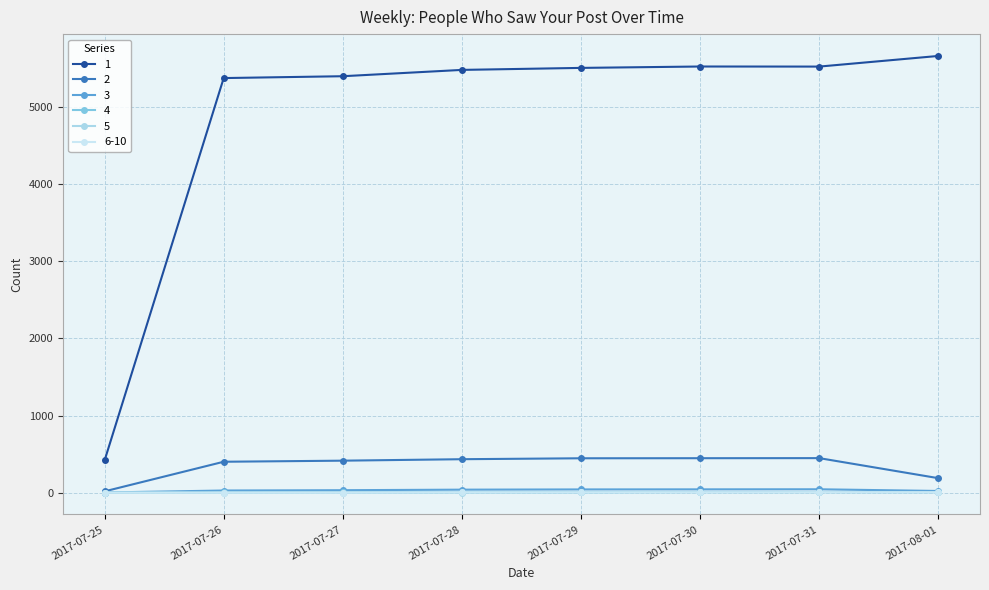

True or false: 4 and 3 cross at least once.

False